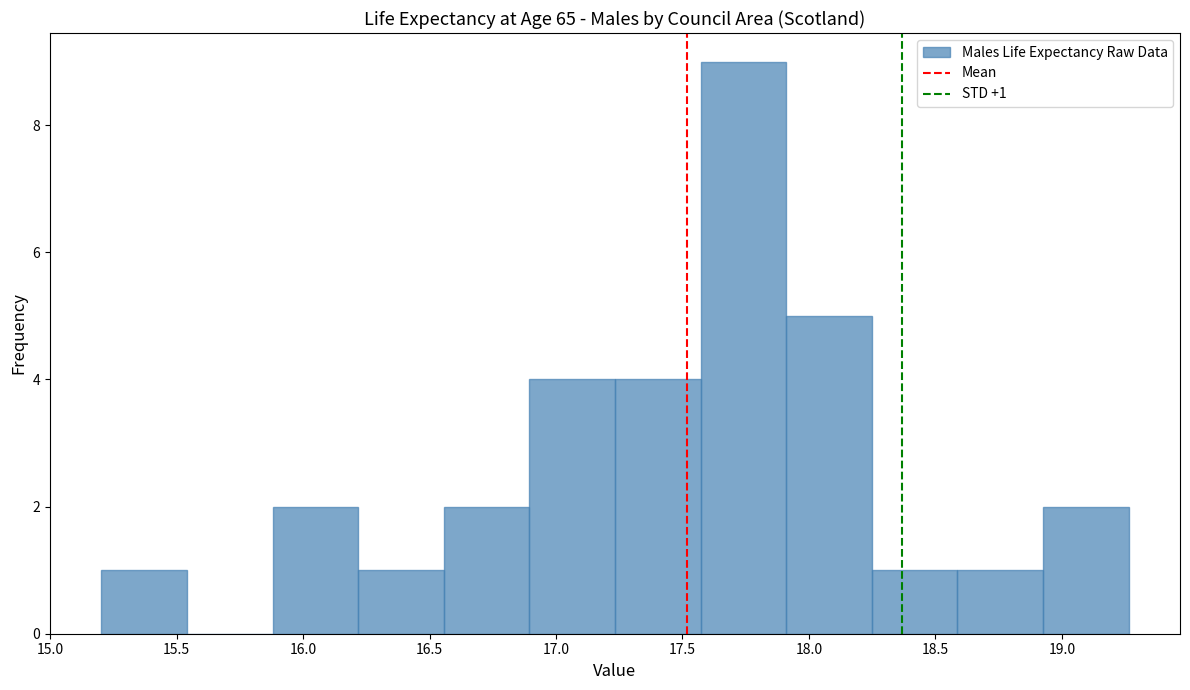

Which range on the x-axis has the tallest bar?

17.55 to 17.90